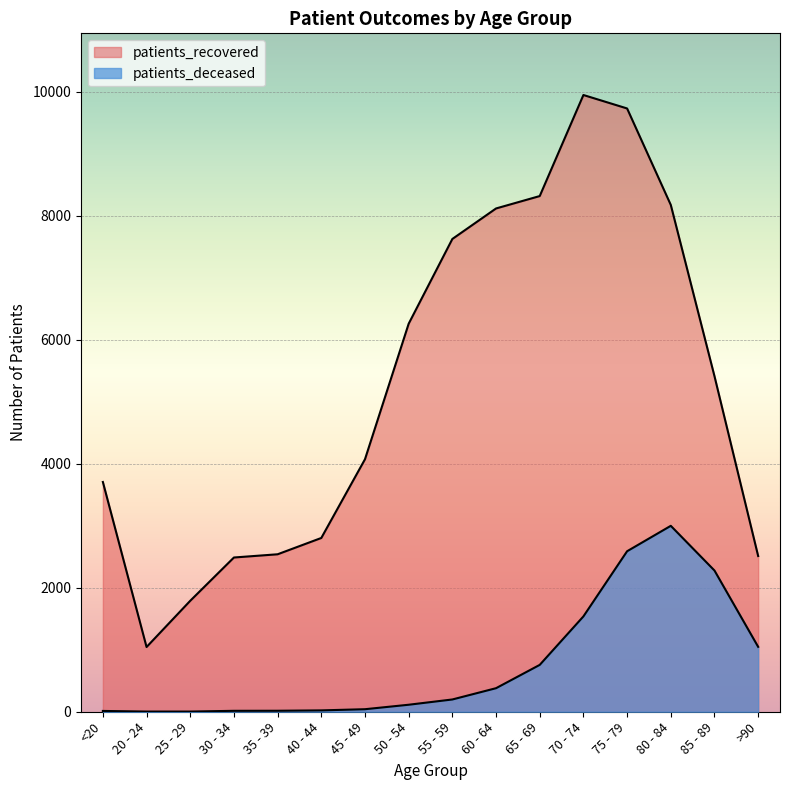

At which label does patients_deceased reach its minimum?

20 - 24